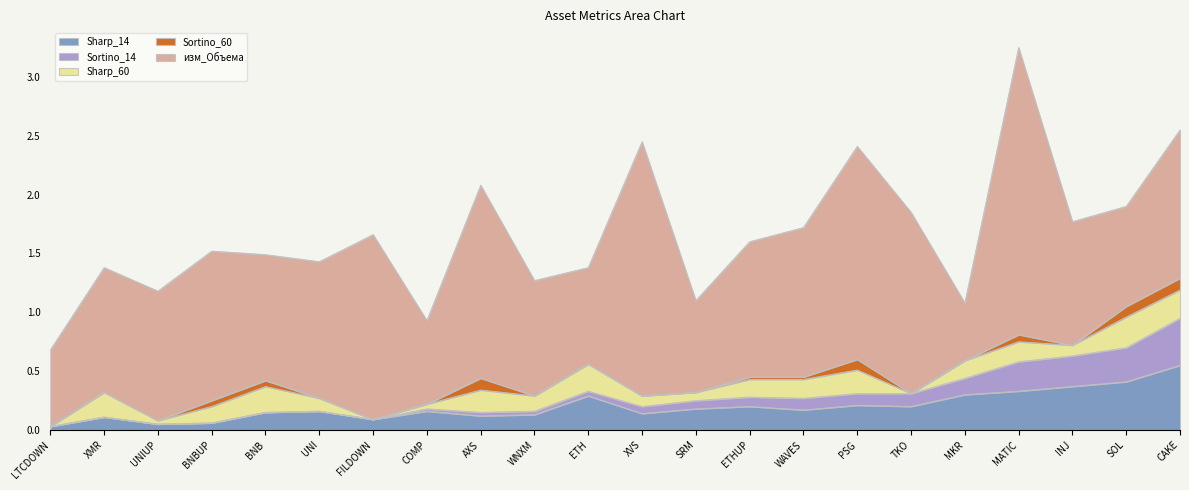

How many lines are shown in the chart?

5